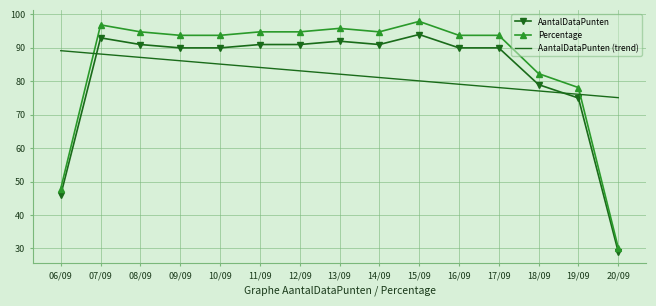

How many intersections are there between AantalDataPunten (trend) and Percentage?

2